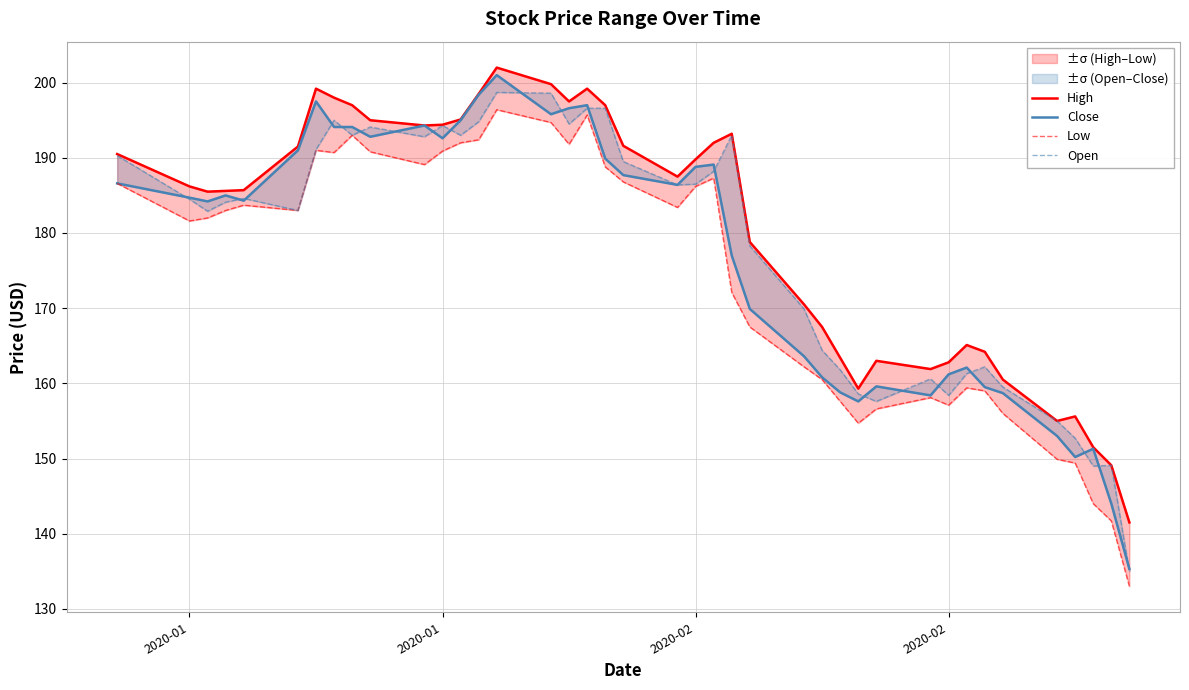

True or false: Open and Low intersect in this chart.

False